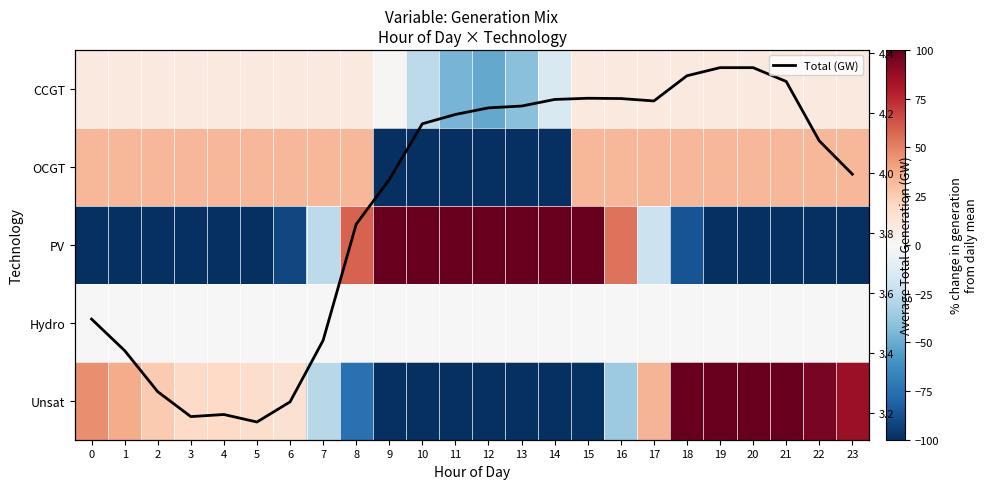

How many categories are shown in the chart?

24